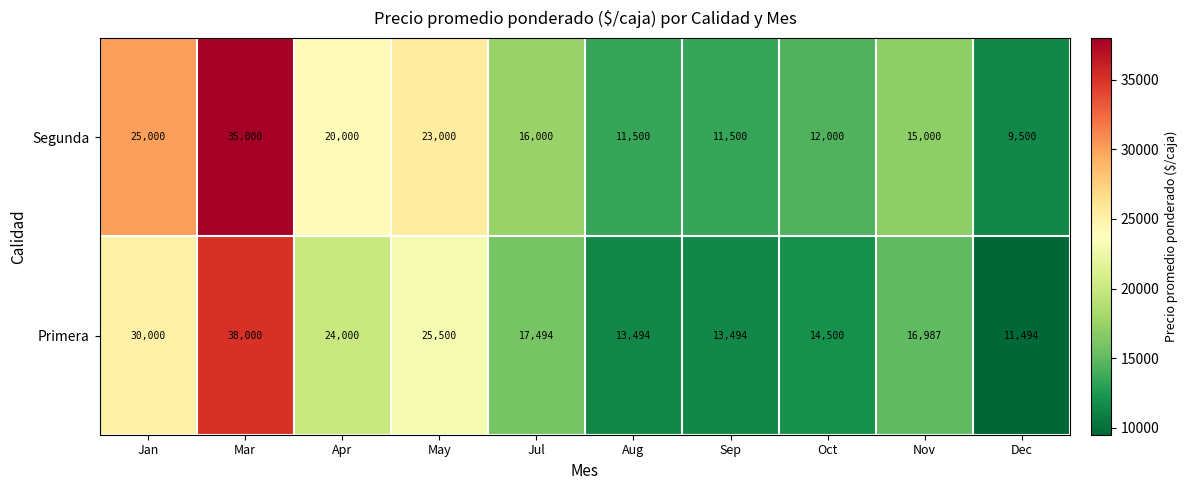

What is the average value of the Primera series?

20496